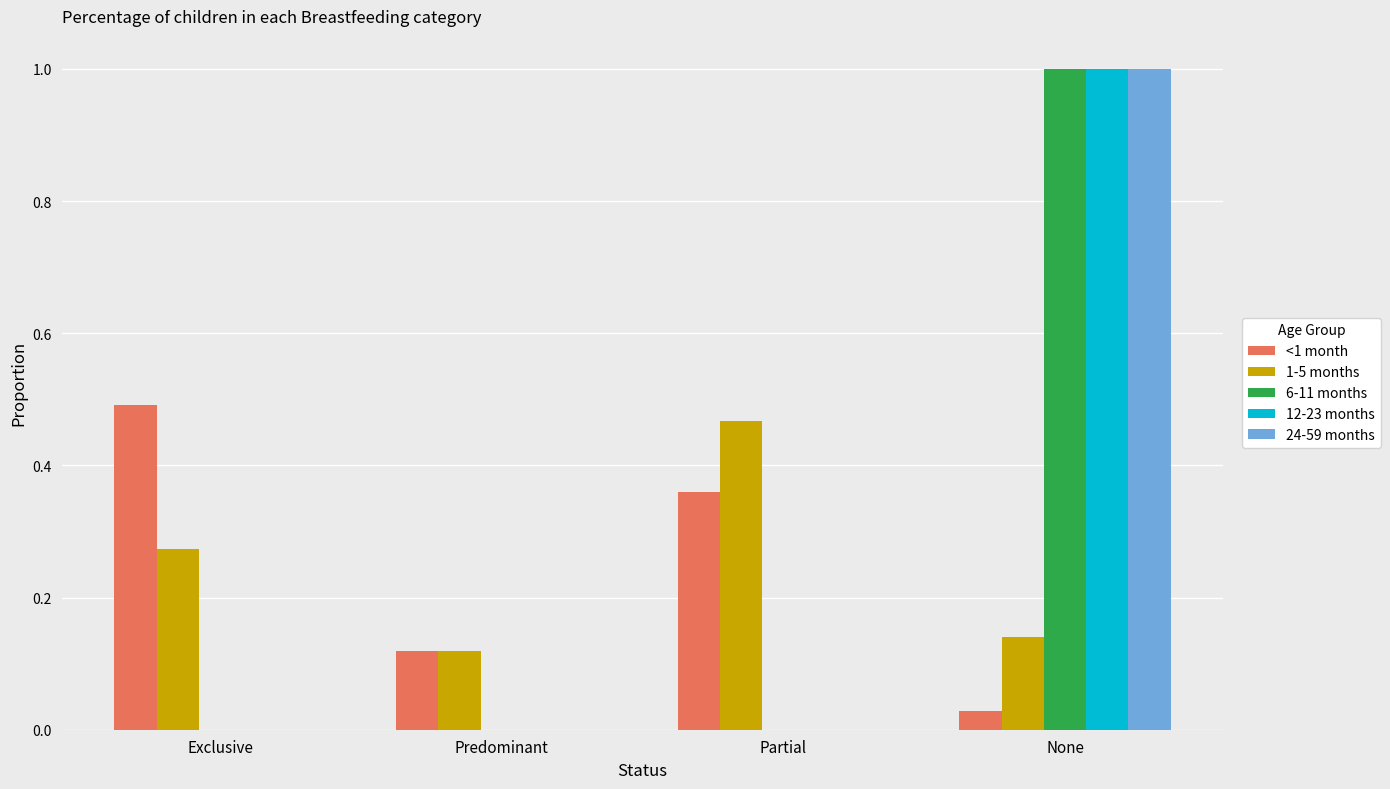

The <1 month series shows 0.1 at Partial. True or false?

False